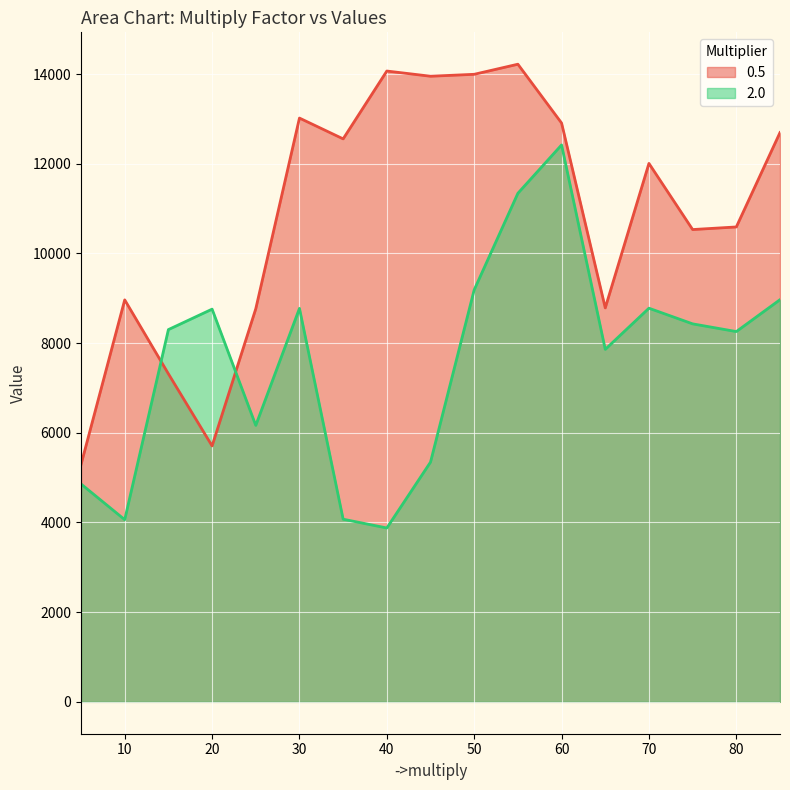

What is the sum of all 0.5 values?

185362